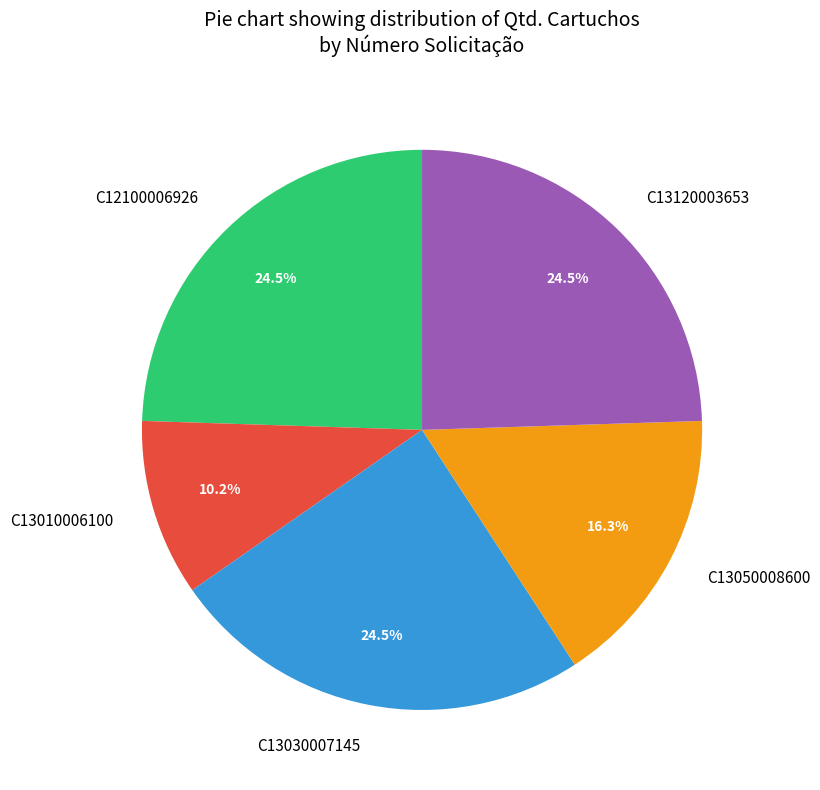

How many segments does this pie chart have?

5